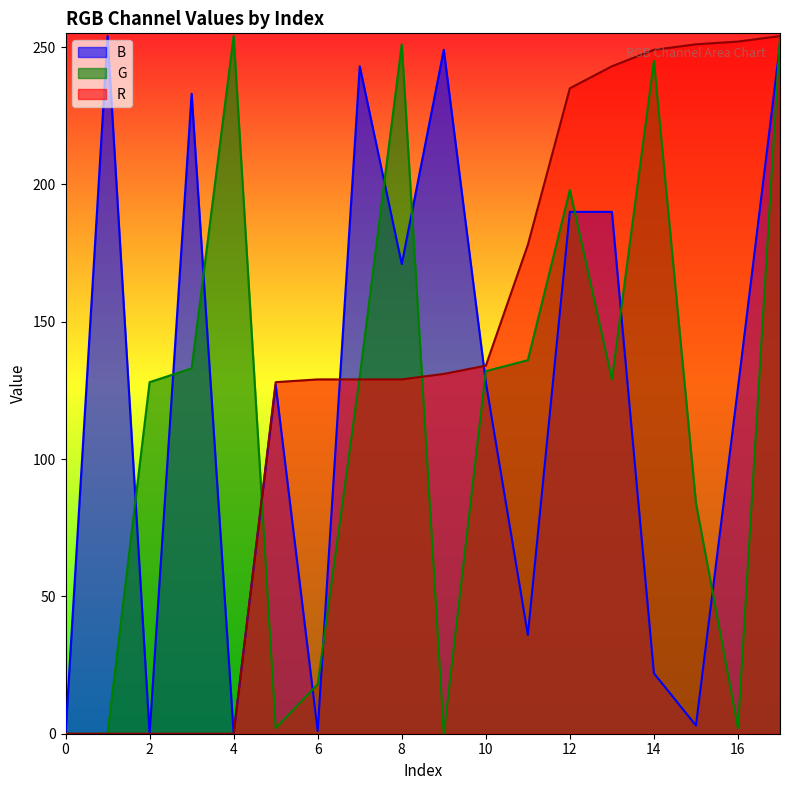

Is it true that R equals 129 at 8?

True